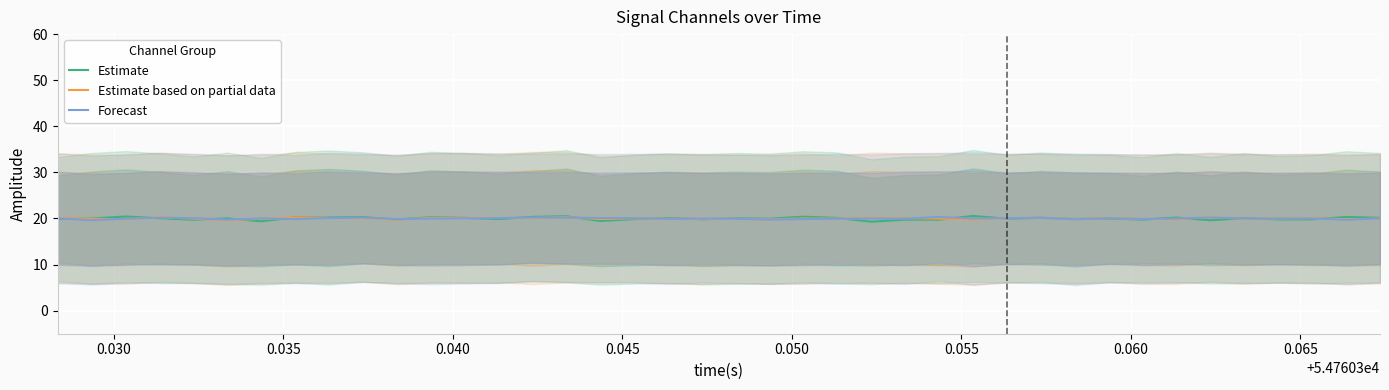

List the series in order of their overall mean, highest first.

Estimate based on partial data, Forecast, Estimate